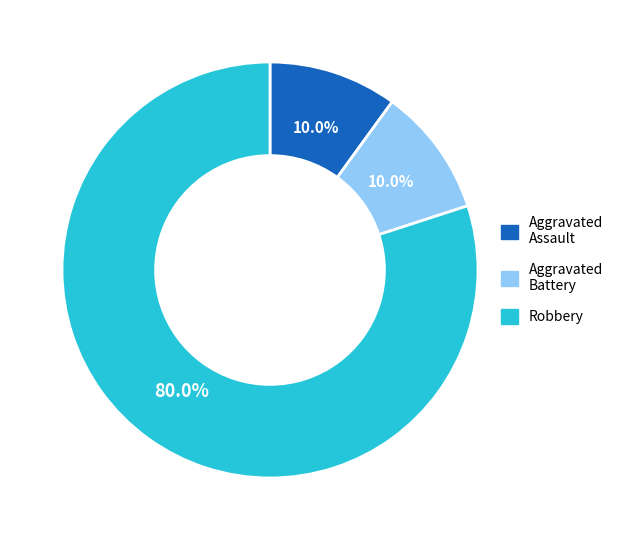

Between Robbery and Aggravated Battery, which is larger?

Robbery